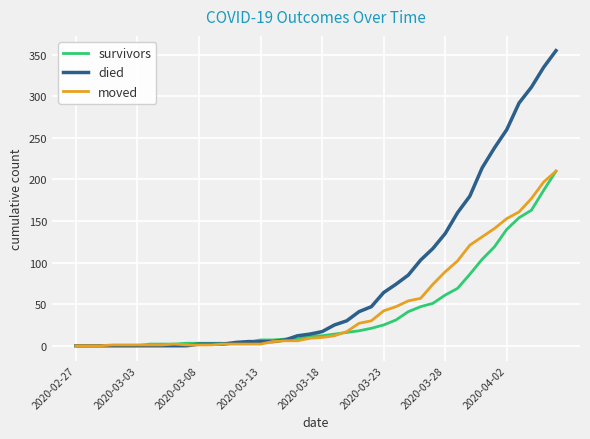

What is the maximum value shown in the chart?

355